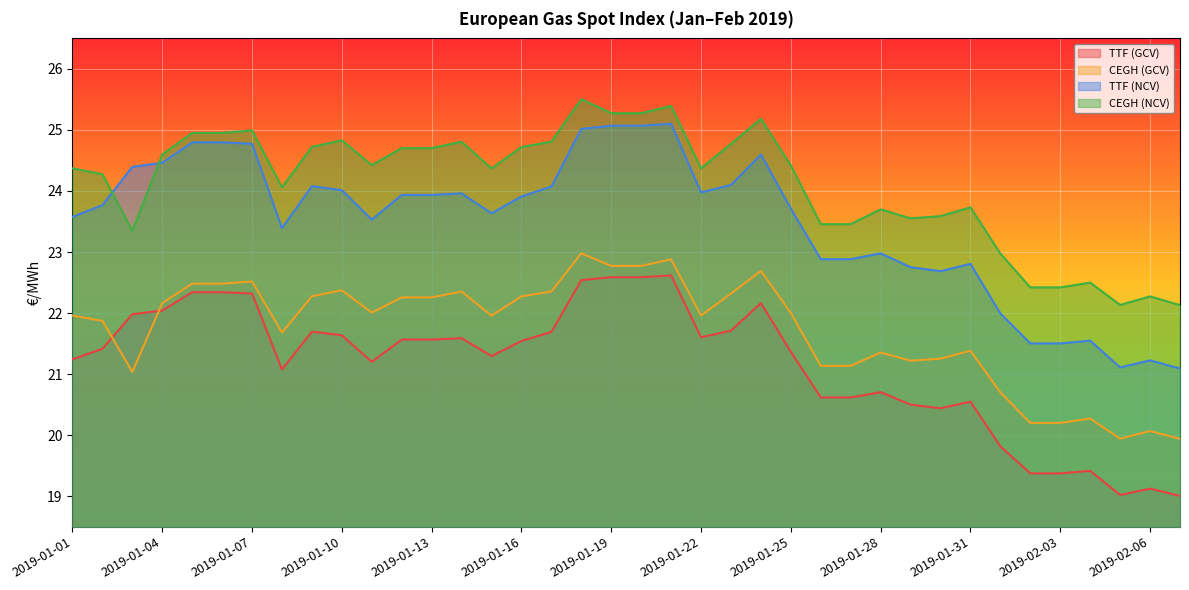

At 2019-01-14, list the series in order from smallest to largest.

TTF (GCV), CEGH (GCV), TTF (NCV), CEGH (NCV)